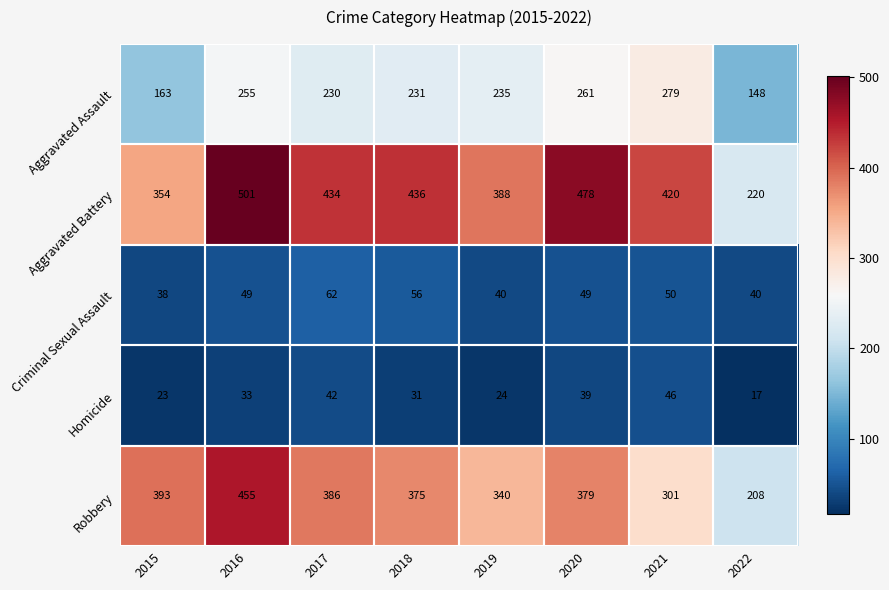

How many values in the Robbery series are below 379?

4